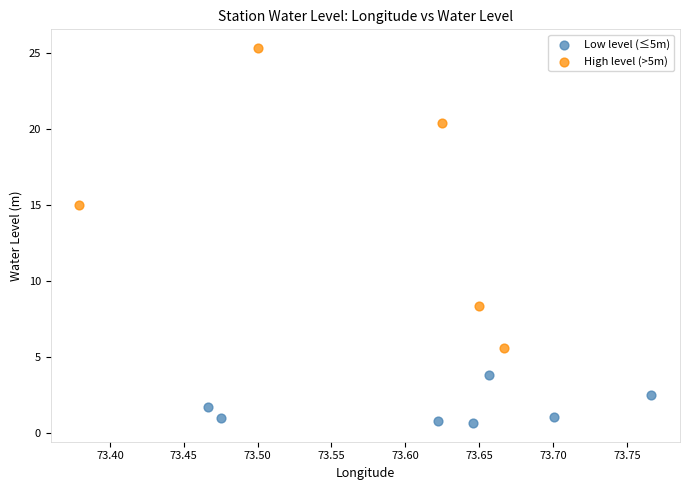

Which series has the largest Y range (max minus min)?

High level (>5m)